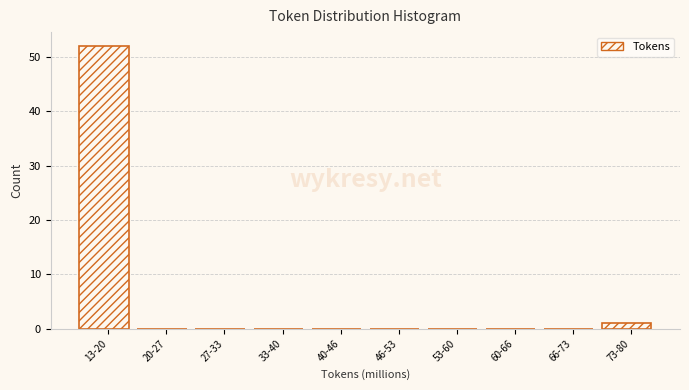

Reading left to right, what are all the values shown in this chart?

13-20=52	20-27=0	27-33=0	33-40=0	40-46=0	46-53=0	53-60=0	60-66=0	66-73=0	73-80=1